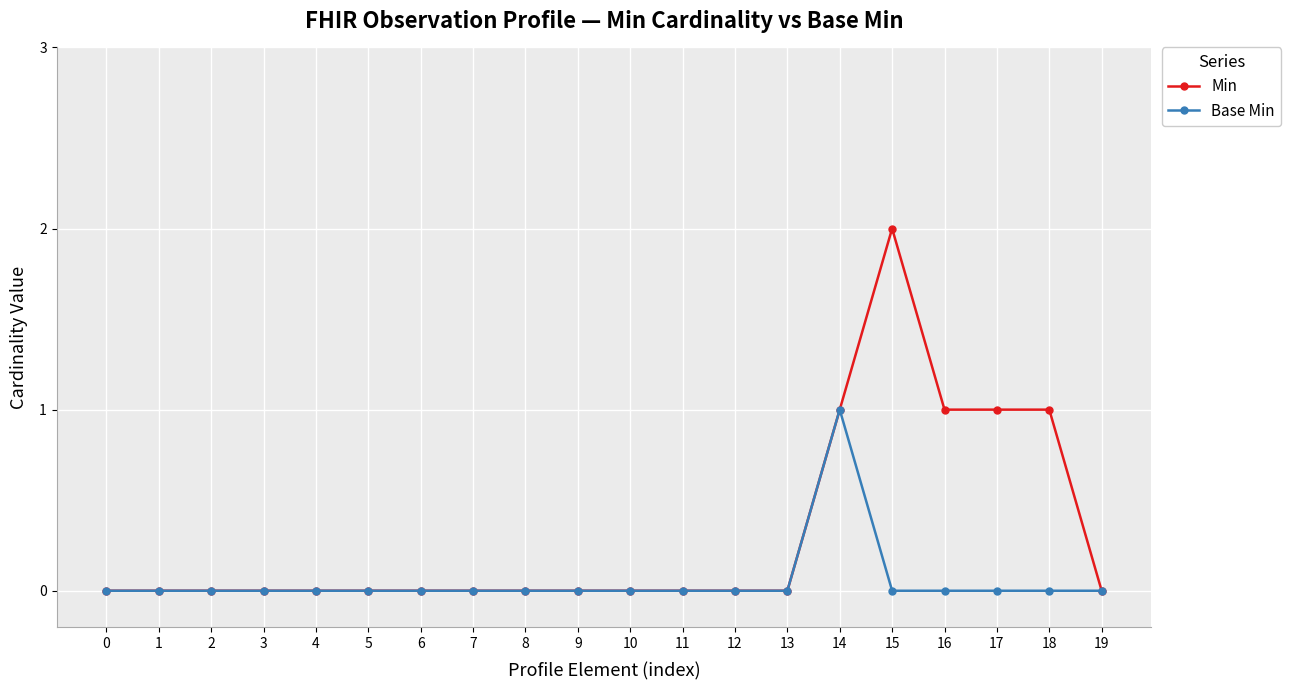

Rank the series by their average value, from lowest to highest.

Base Min, Min